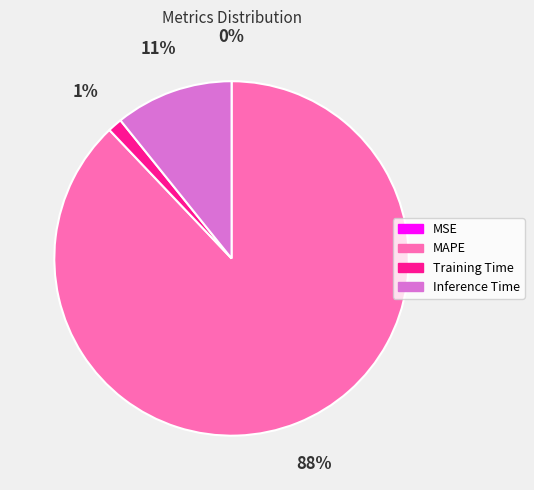

To the nearest percent, what portion does Inference Time represent?

11%